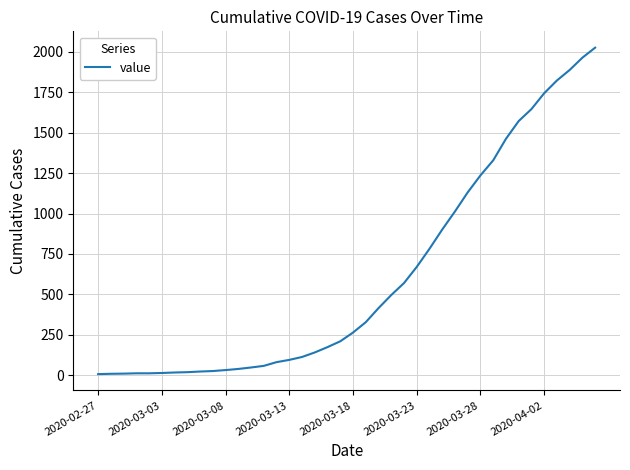

What is the difference between the maximum and minimum values?

2019